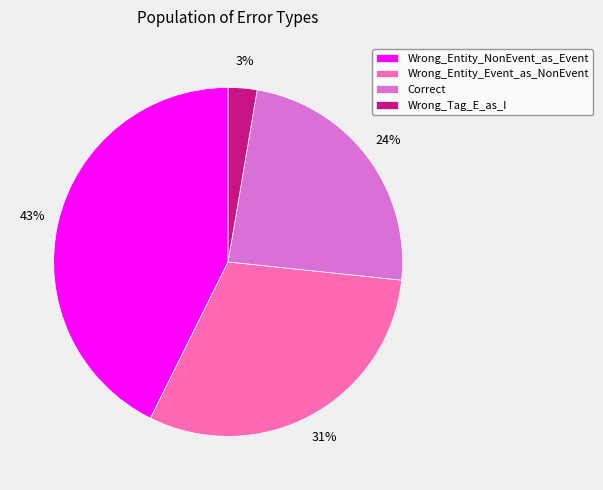

Is Correct the majority of the pie?

No